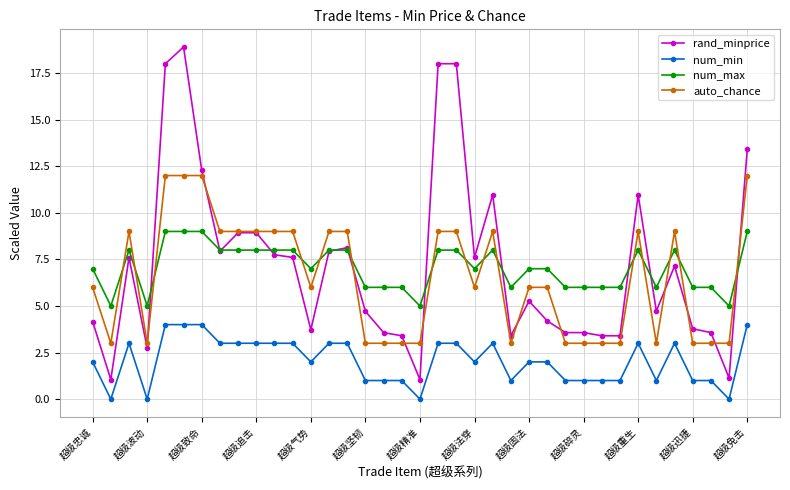

How many distinct data groups are displayed?

4